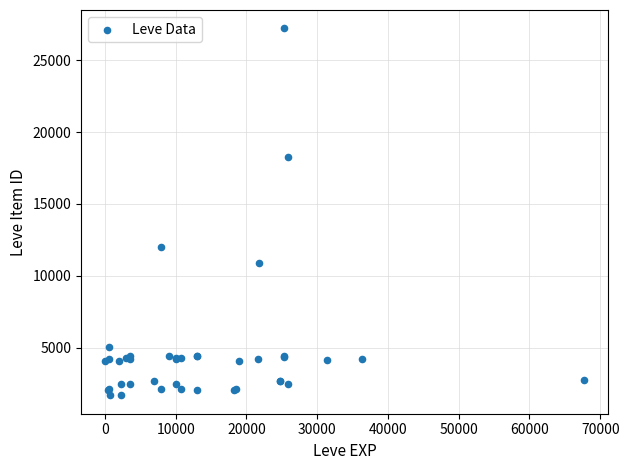

What Y value in the scatter plot is closest to 14448?

12018